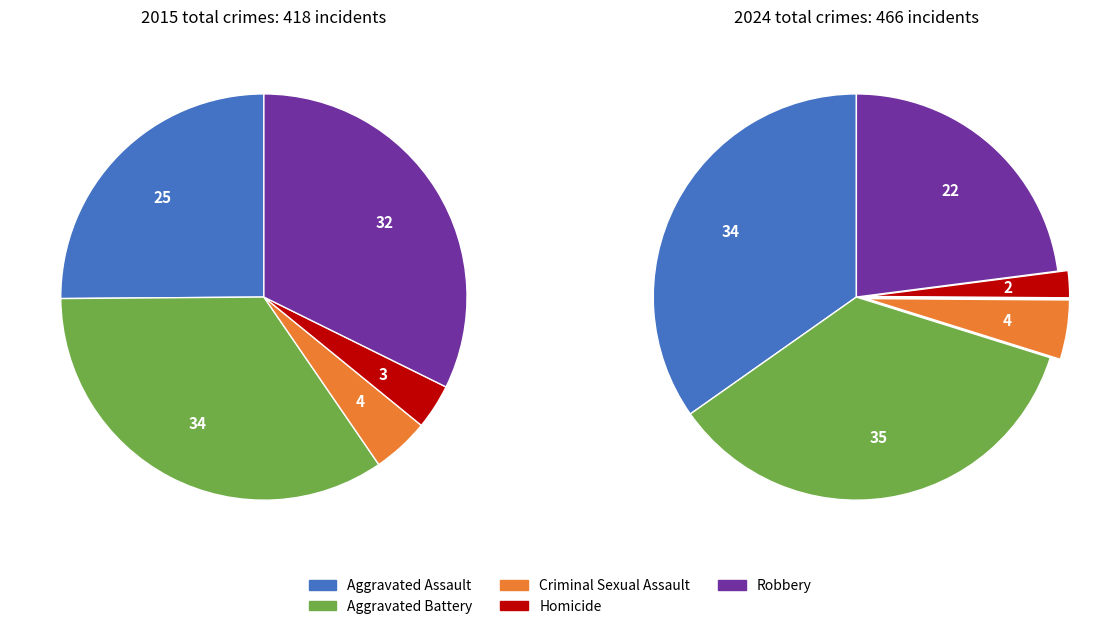

Which series has the widest spread of values?

2024